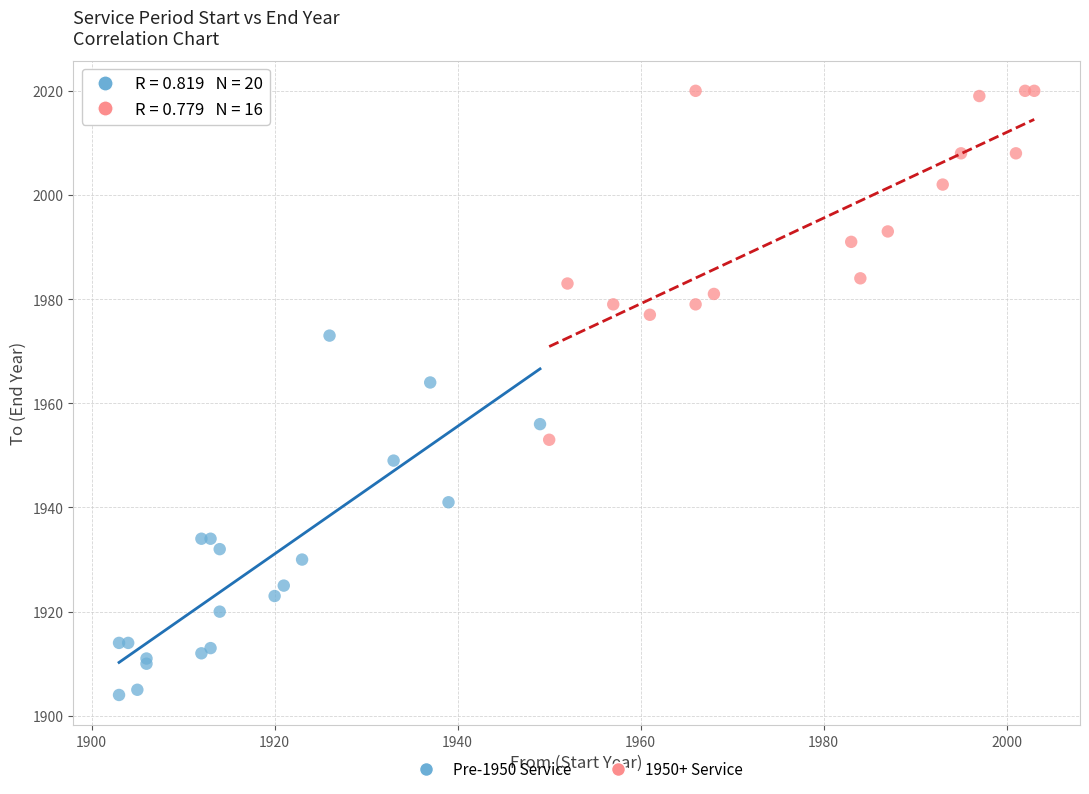

Which series contains the lowest Y value?

Pre-1950 Service